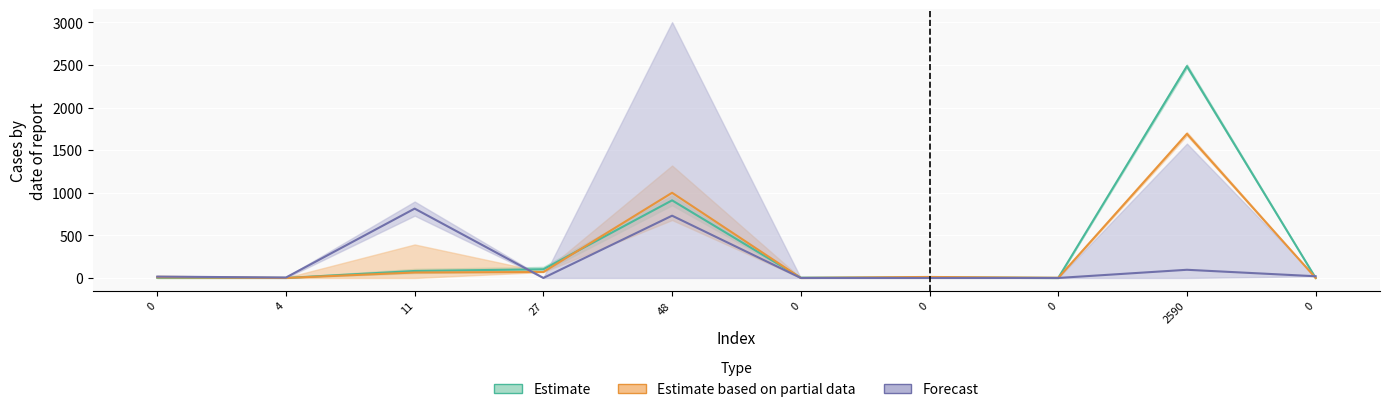

What is the sum of the Estimate values at 2590 and 0?

2488